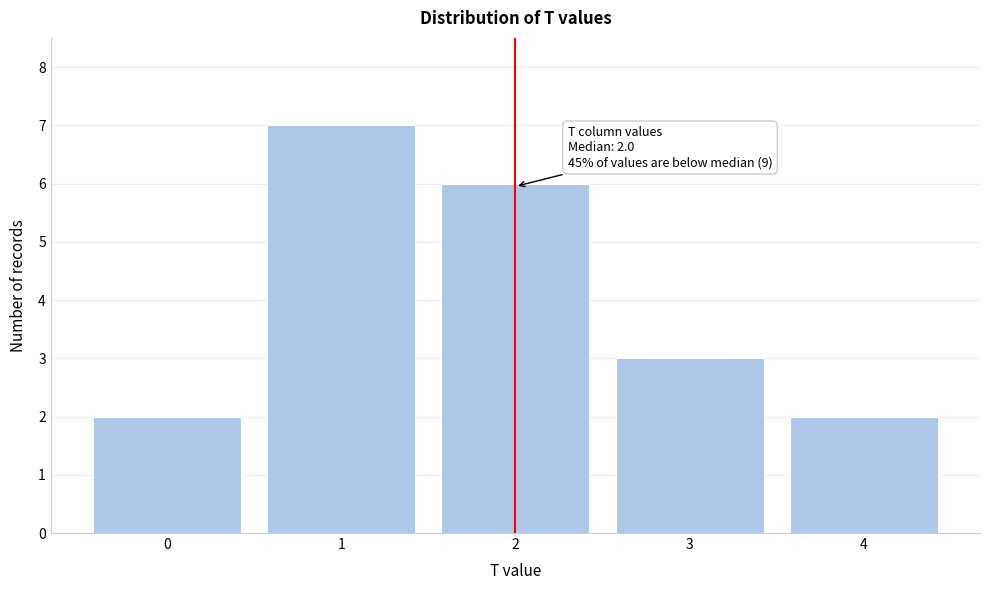

Reading left to right, what are all the values shown in this chart?

2	7	6	3	2